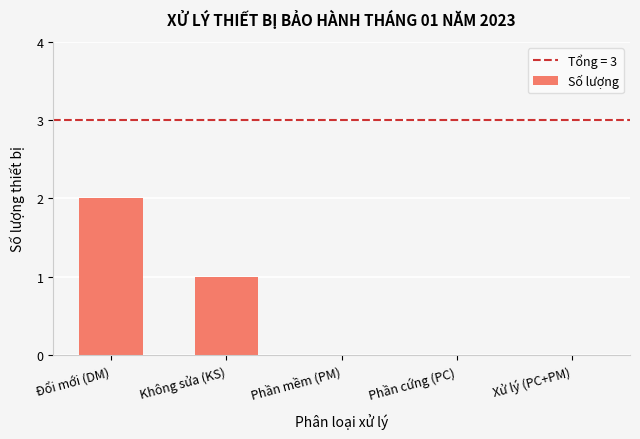

The chart shows a value of -1 at Xử lý (PC+PM). True or false?

False